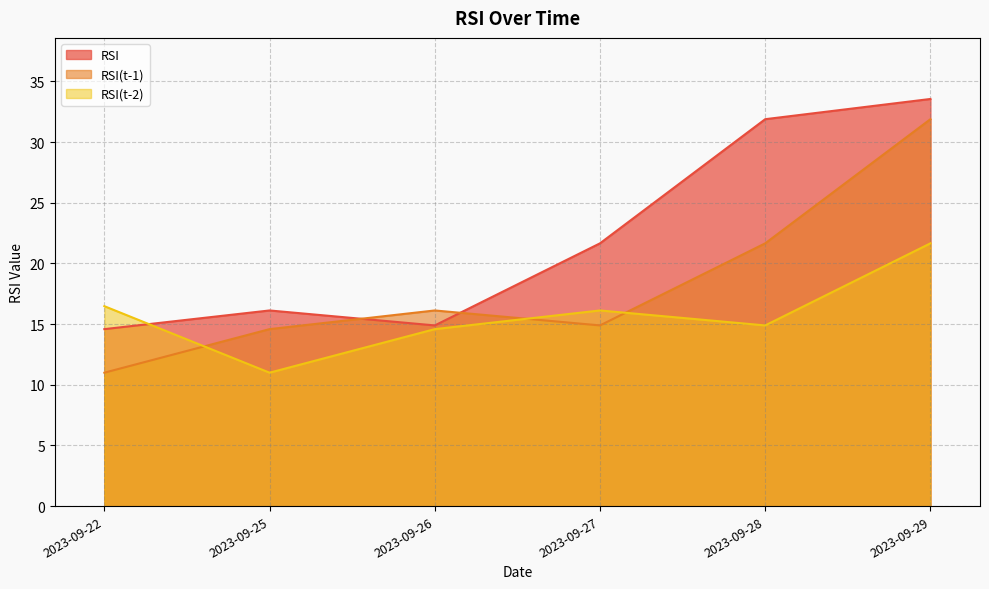

How many lines are shown in the chart?

3